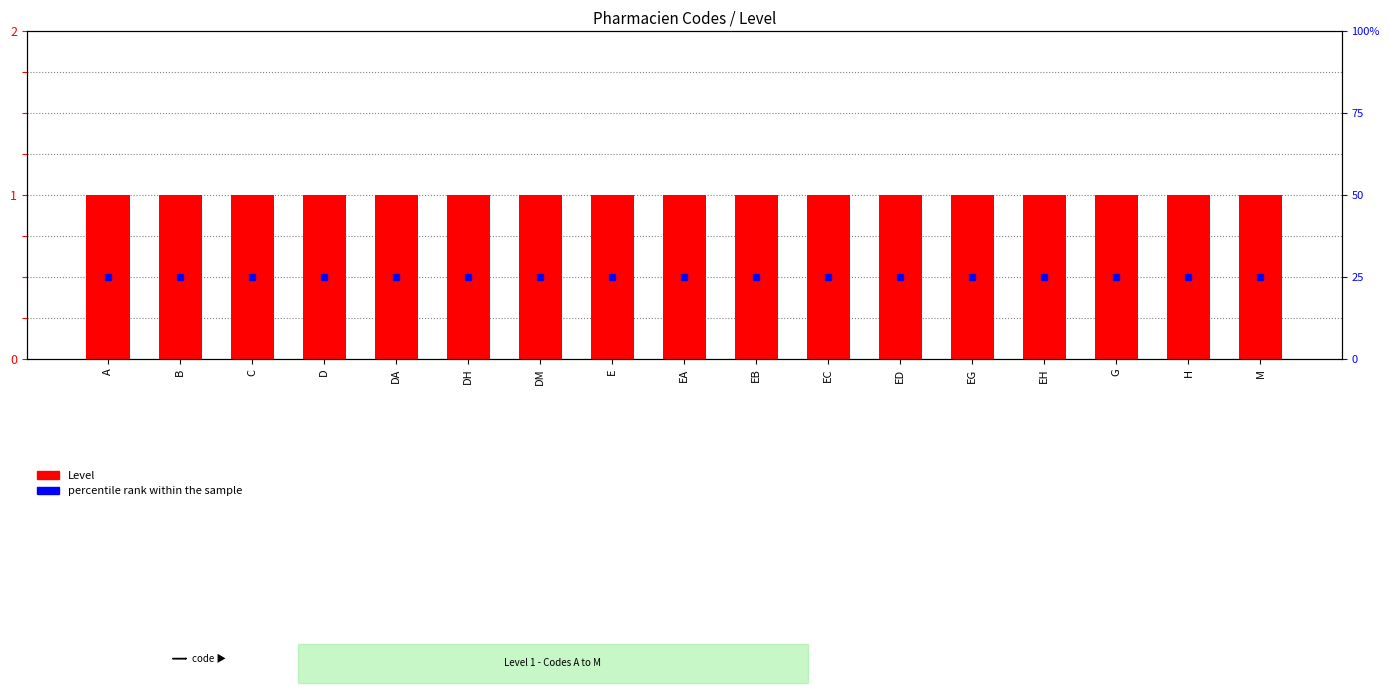

At which category is the sum across all series the highest?

A